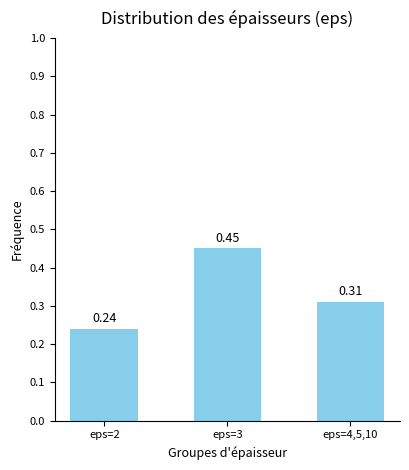

How many bars are there in total?

3